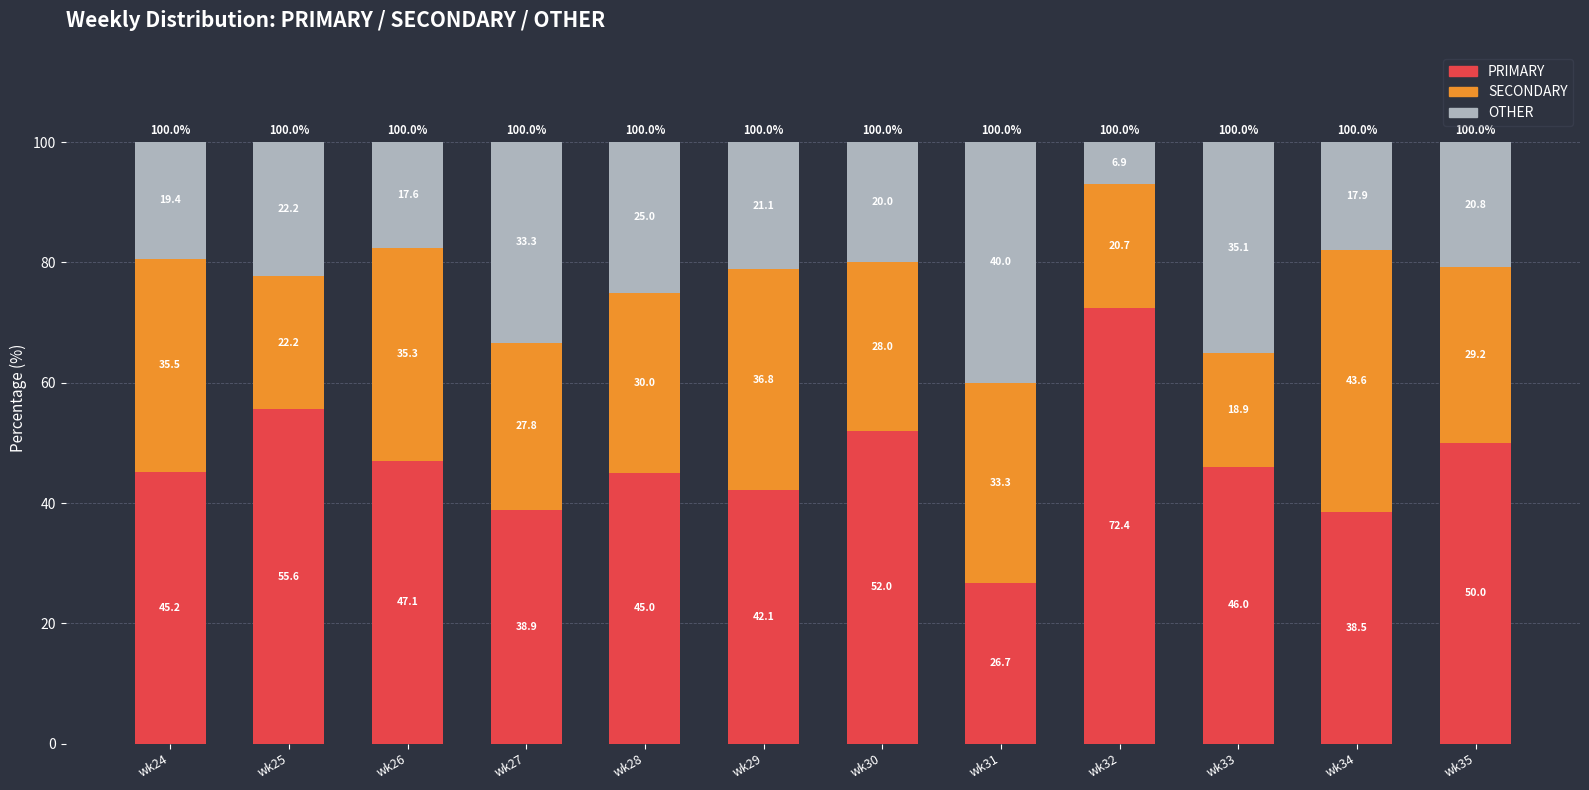

What is the lowest value of the PRIMARY series?

26.7